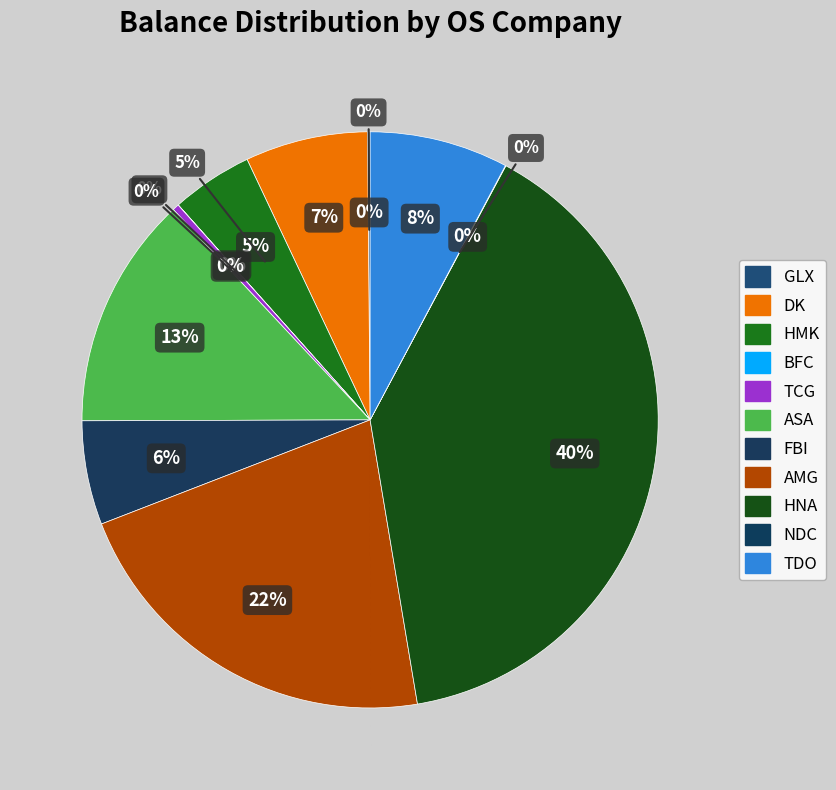

Combined, what portion of the pie is HMK and AMG?

26.3%